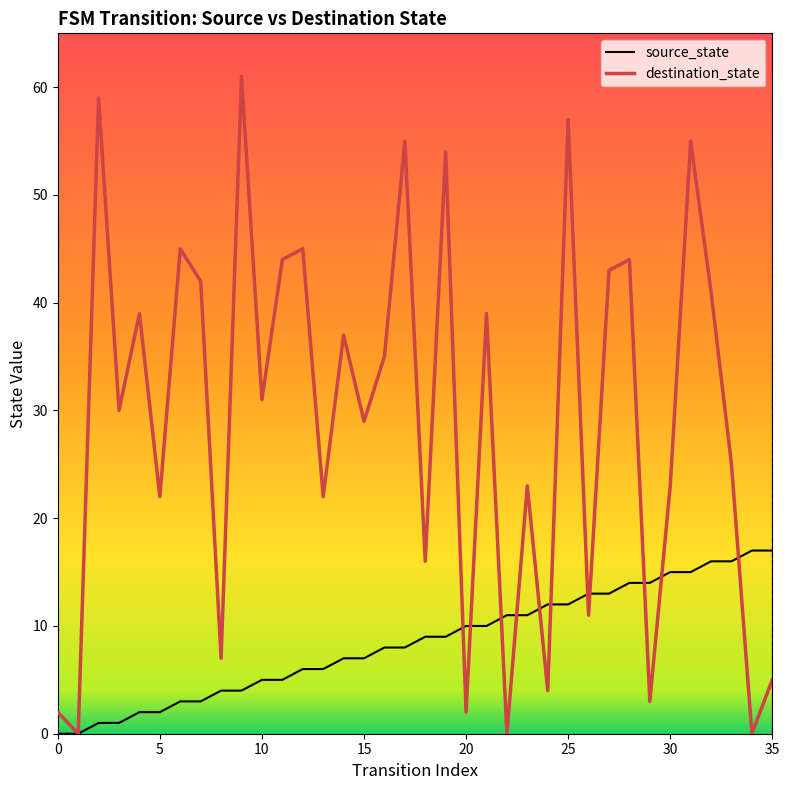

True or false: destination_state has a value of 54 at 19.

True